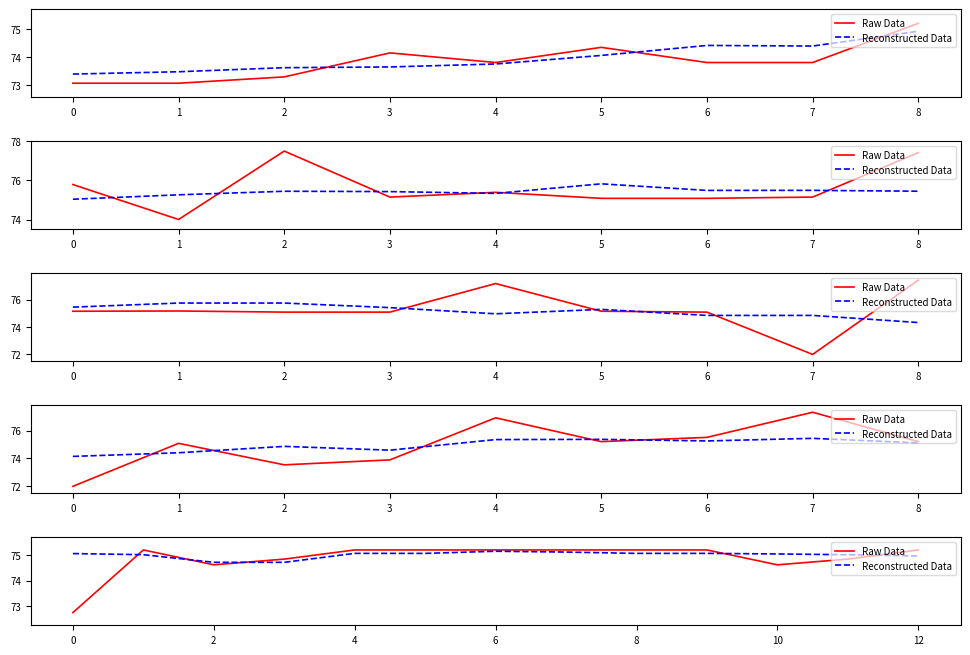

Reading left to right, extract all data points from this chart.

Raw Data: 72.7	75.2	74.6	74.8	75.2	75.2	75.2	75.2	75.2	75.2	74.6	74.8	75.2
Reconstructed Data: 75.1	75.0	74.7	74.7	75.1	75.1	75.2	75.1	75.1	75.1	75.1	75.0	75.0